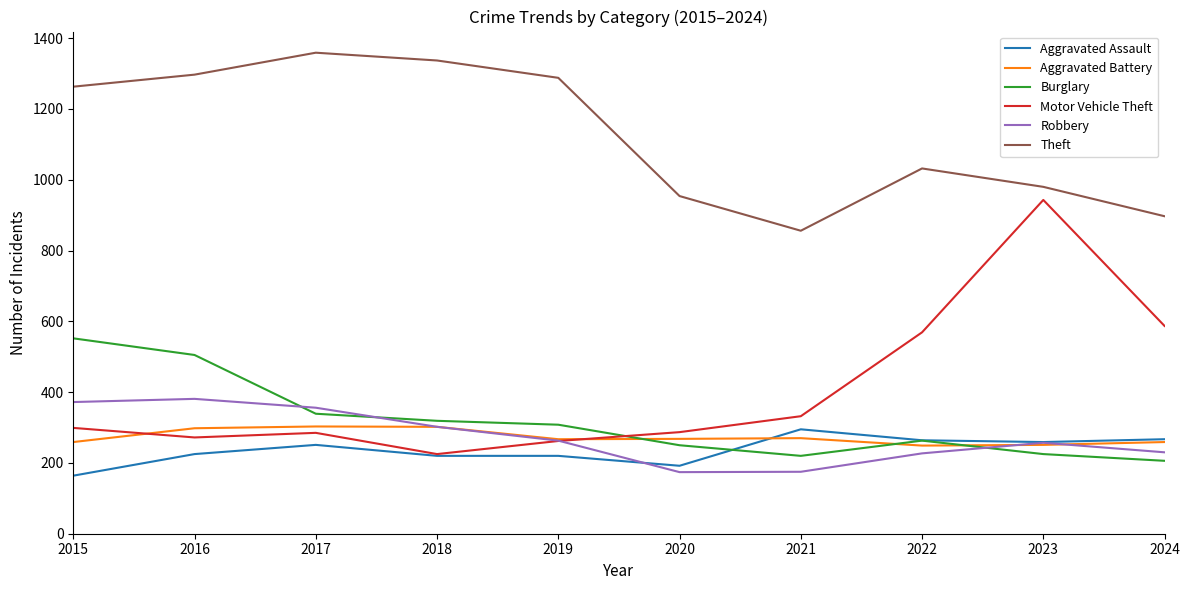

Which label corresponds to the largest value in the chart?

2017